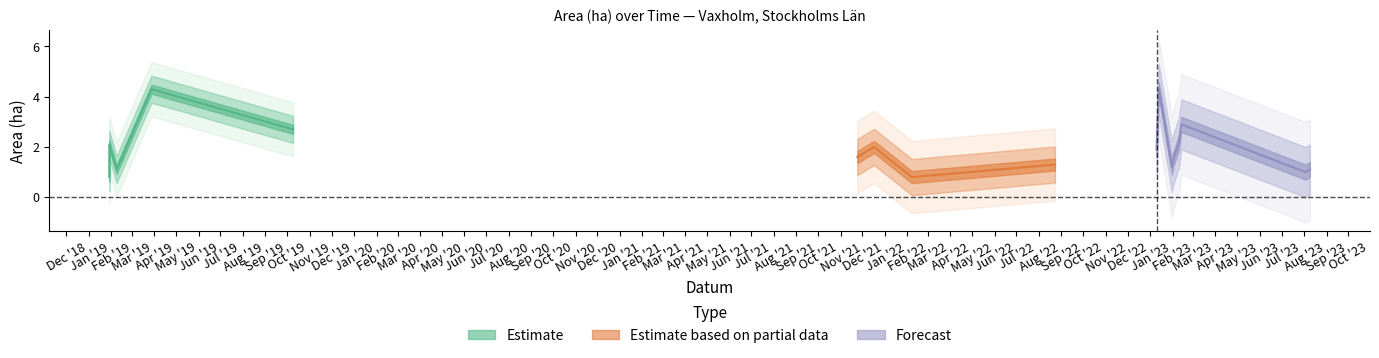

Which has a higher value, 2019-10-09 or 2021-11-24?

2019-10-09